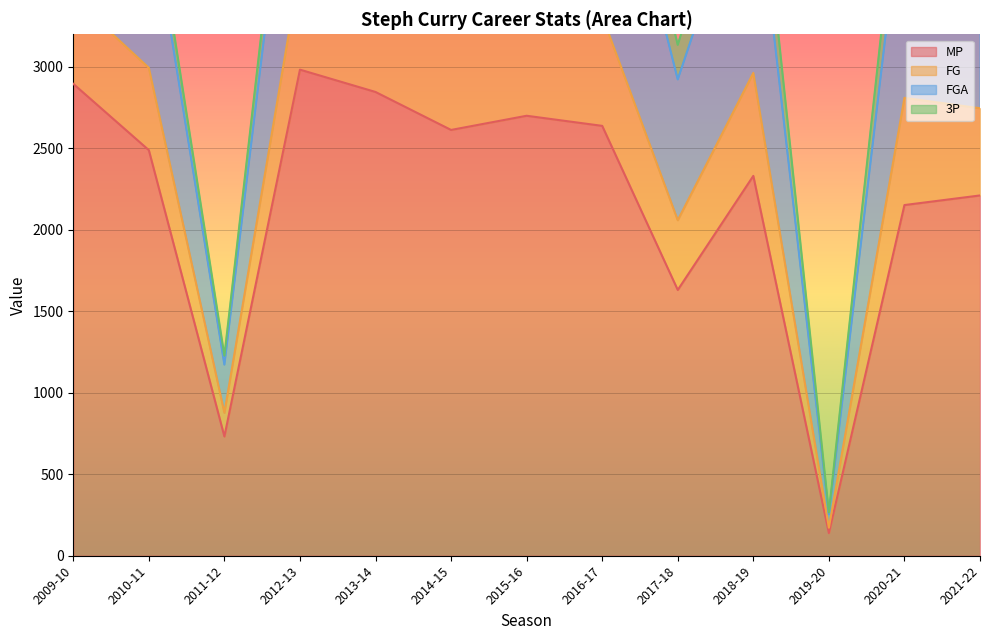

List the labels in order of MP value, largest first.

2012-13, 2009-10, 2013-14, 2015-16, 2016-17, 2014-15, 2010-11, 2018-19, 2021-22, 2020-21, 2017-18, 2011-12, 2019-20